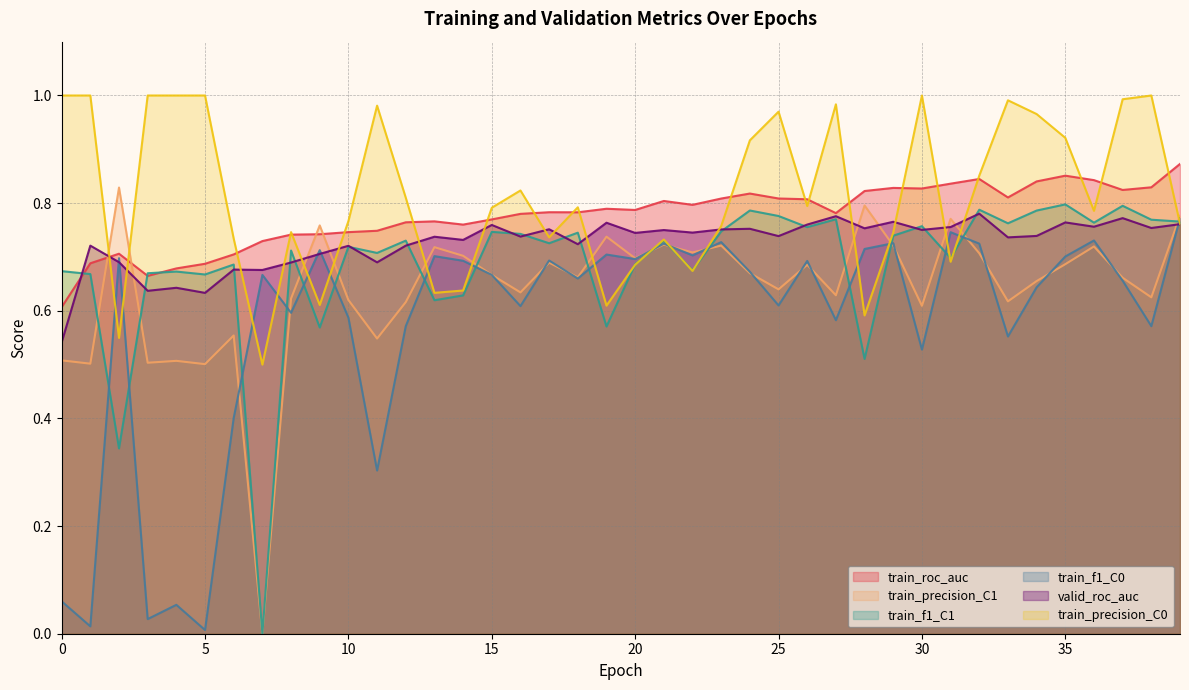

At which category is the sum across all series the highest?

35